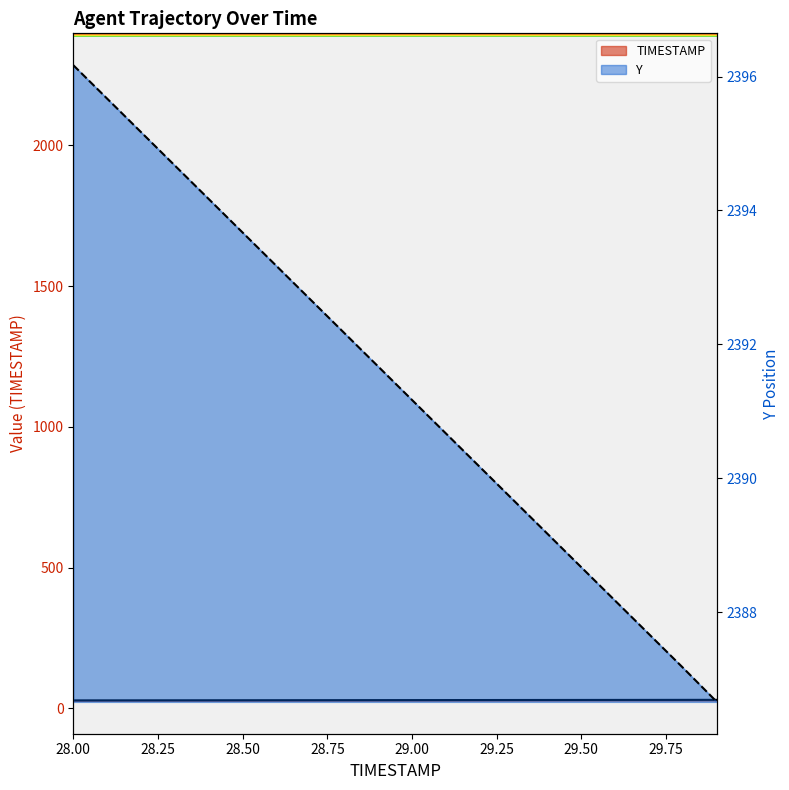

What is the difference between the TIMESTAMP values at 28.1 and 29.7?

1.6